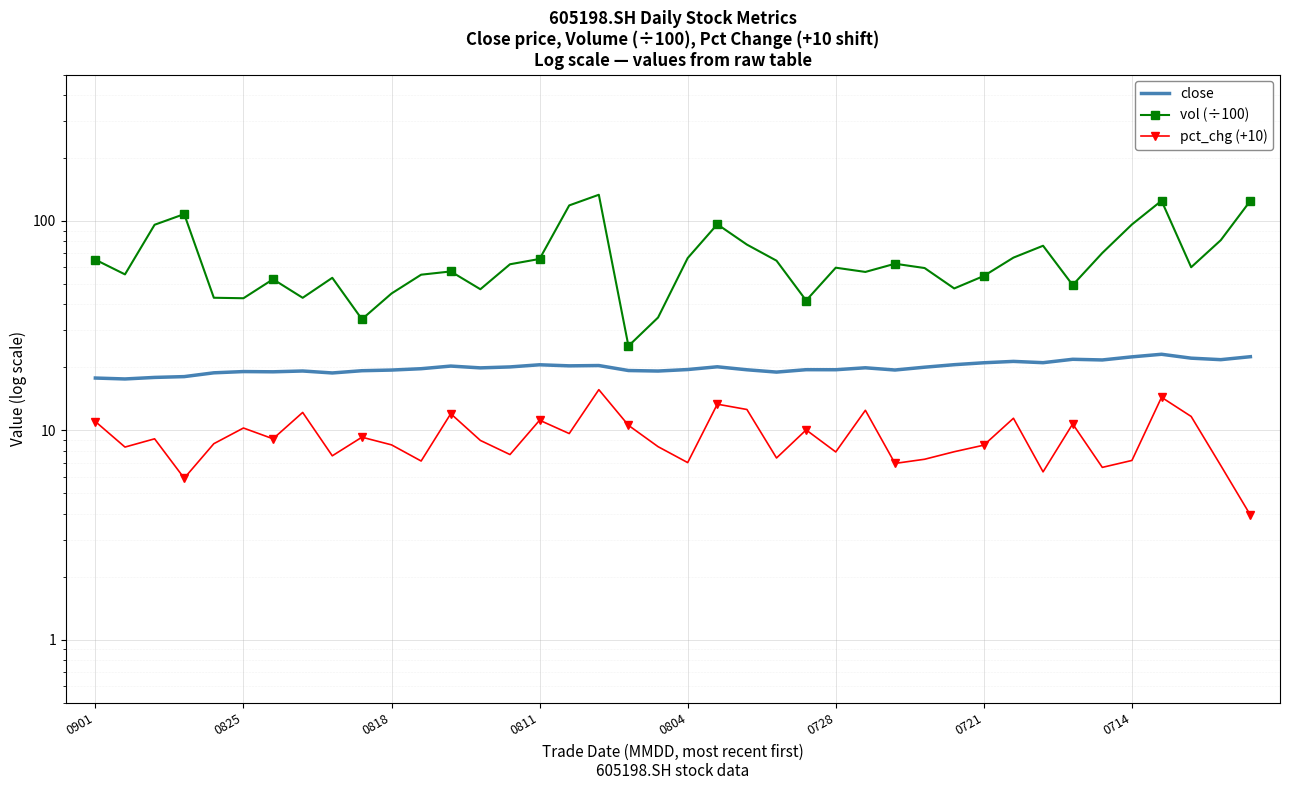

What is the sum of the pct_chg (+10) values at 33 and 12?

22.7